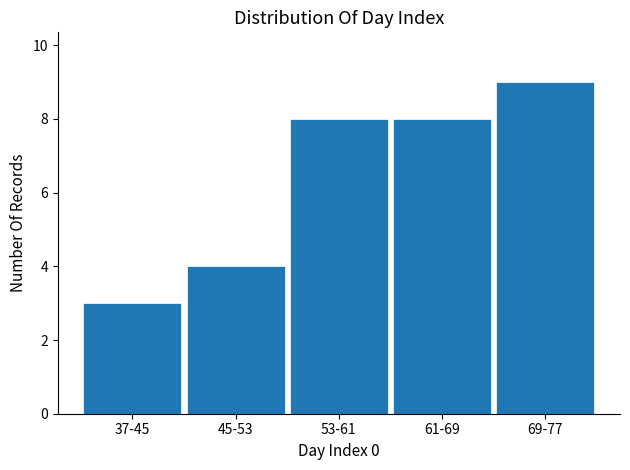

Reading left to right, list all the values displayed in this chart.

3	4	8	8	9